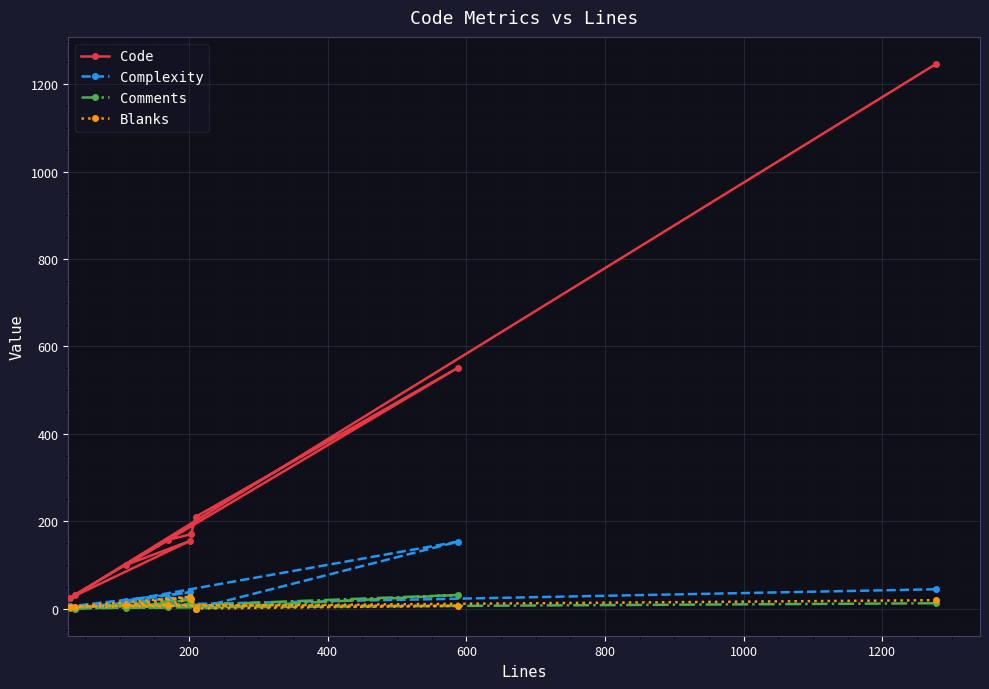

Which series has the largest range (max minus min)?

Code